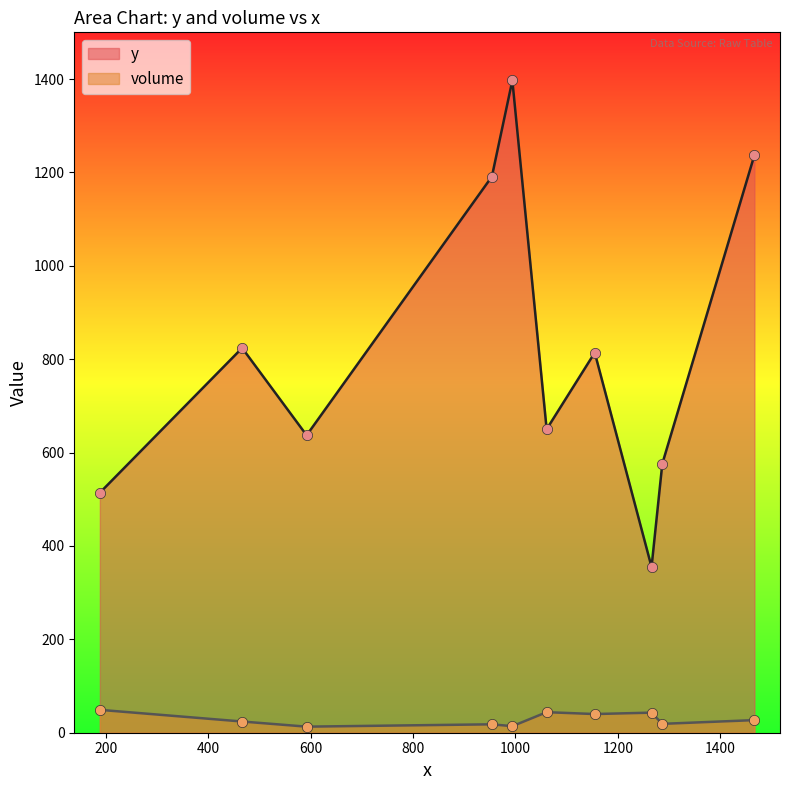

At which category is the sum across all series the highest?

994